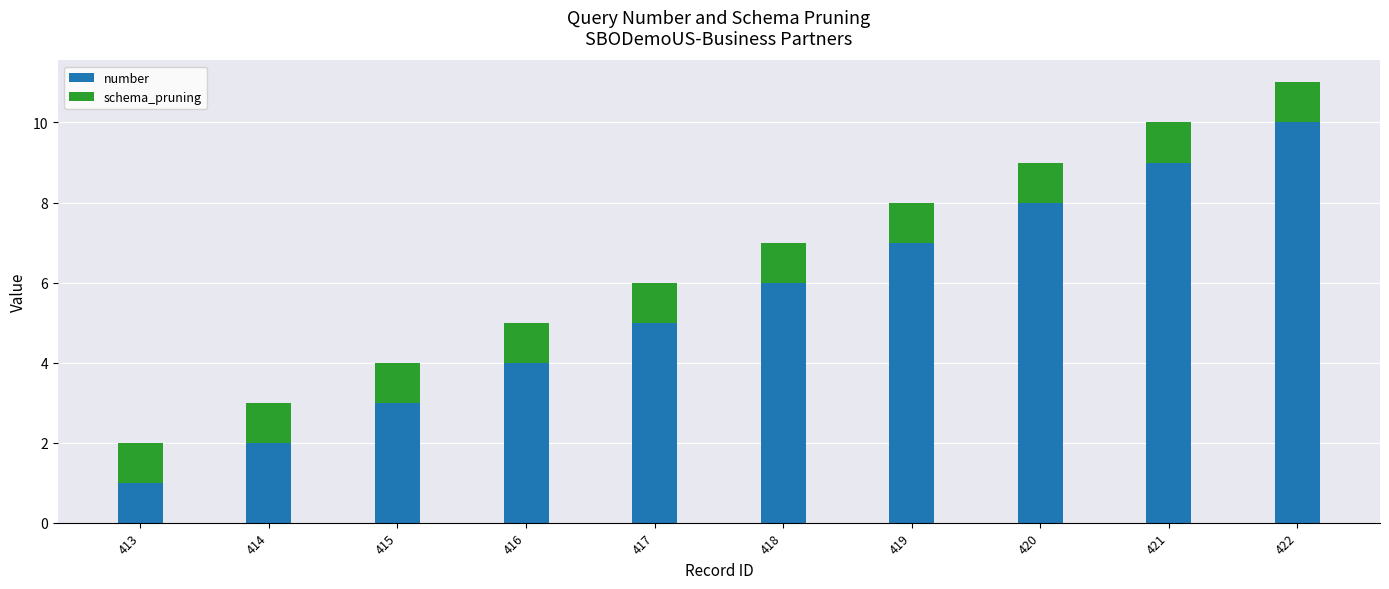

What is the average value of the number series?

6